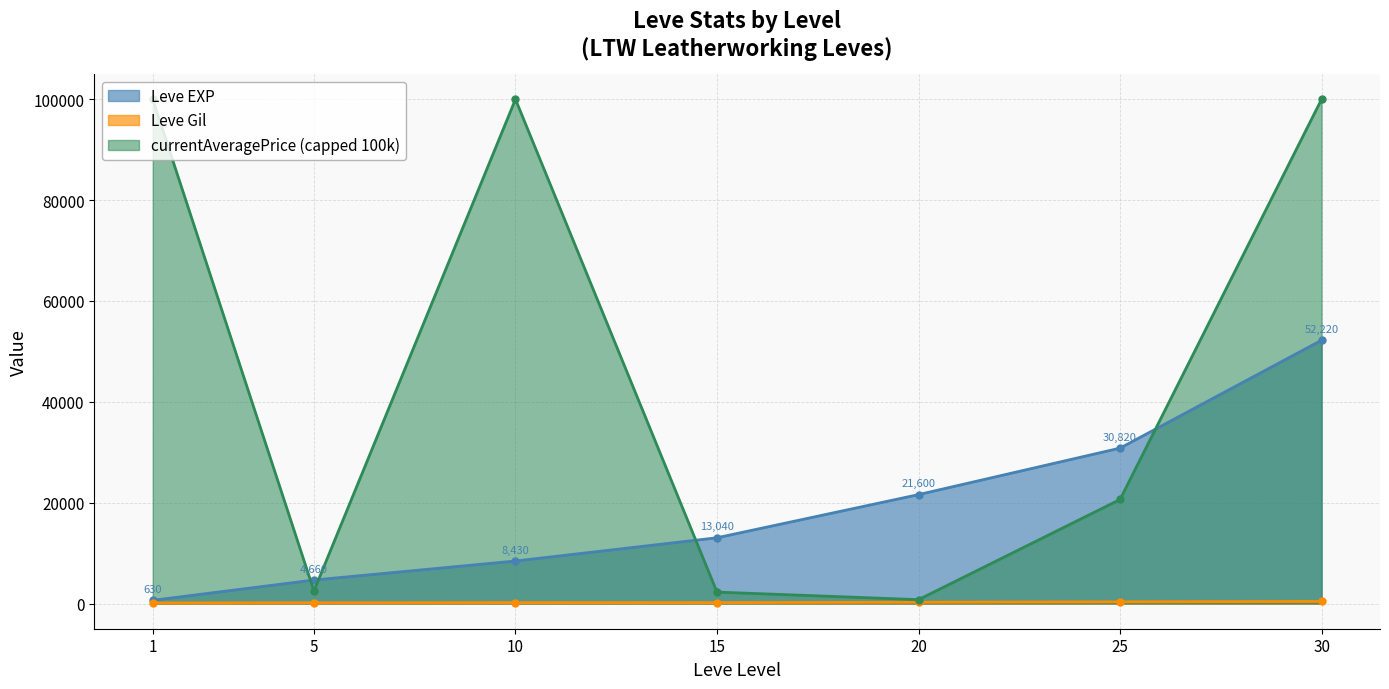

What is the value of the Leve EXP point at the 4th from the left?

13040